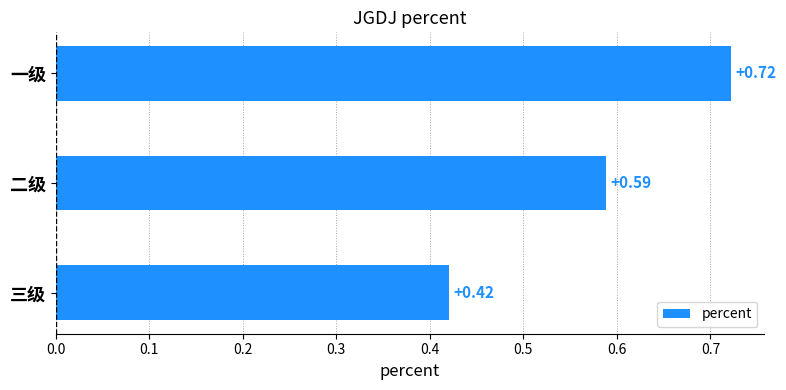

What is the sum of all values?

1.7